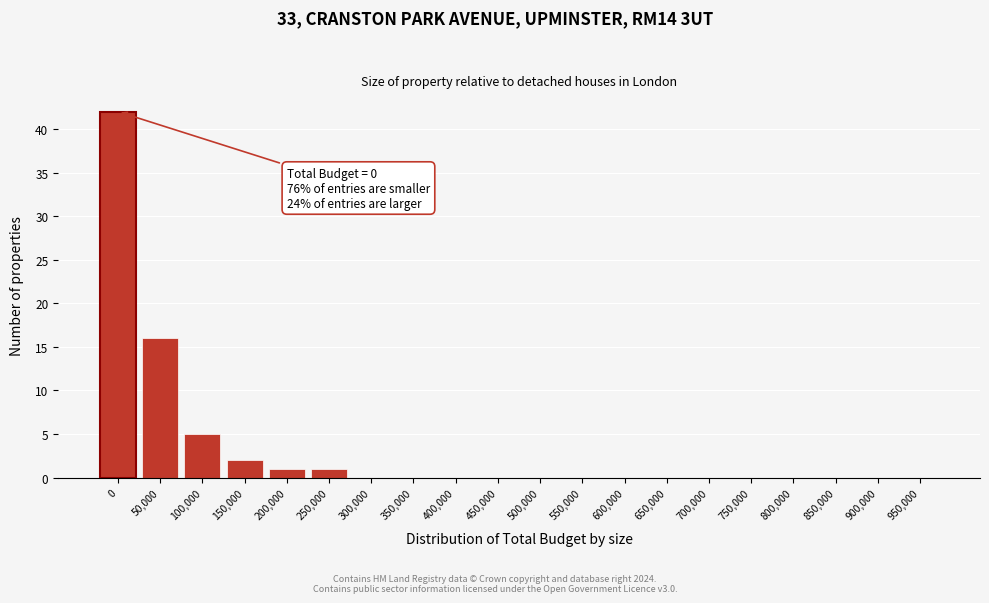

Reading left to right, extract all data points from this chart.

0=42	50,000=16	100,000=5	150,000=2	200,000=1	250,000=1	300,000=0	350,000=0	400,000=0	450,000=0	500,000=0	550,000=0	600,000=0	650,000=0	700,000=0	750,000=0	800,000=0	850,000=0	900,000=0	950,000=0